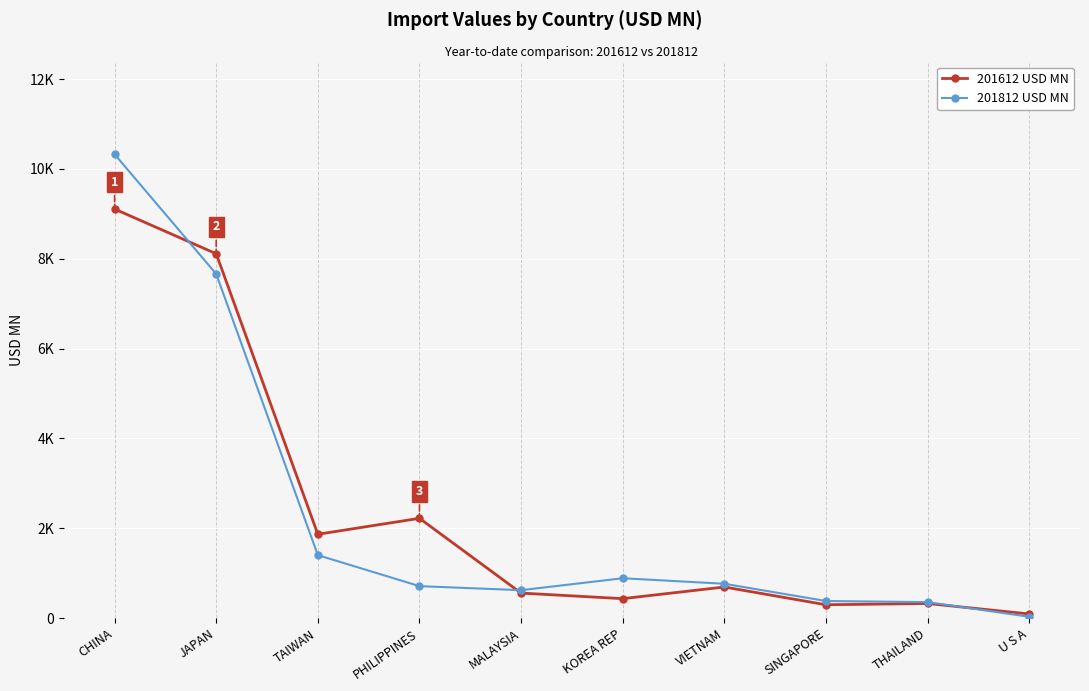

Is this an area chart (filled region under the line)?

No